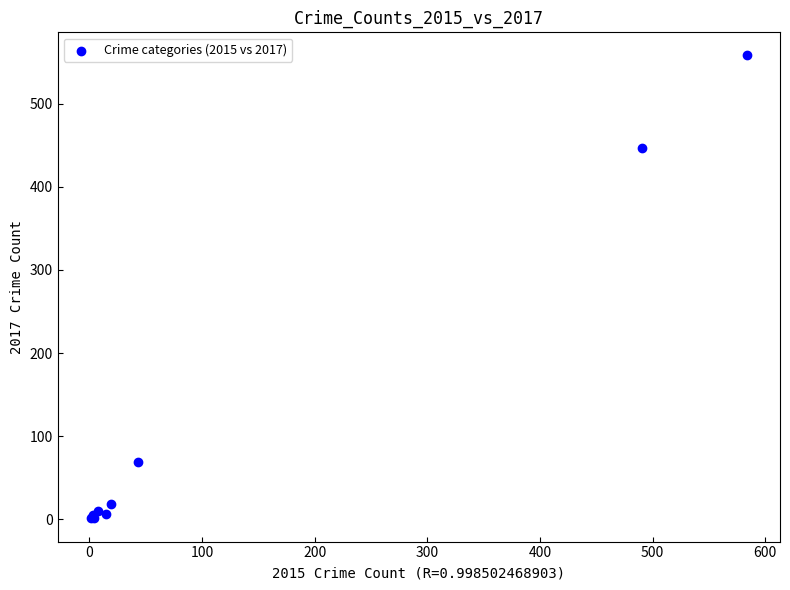

What Y value in the scatter plot is closest to 279?

447